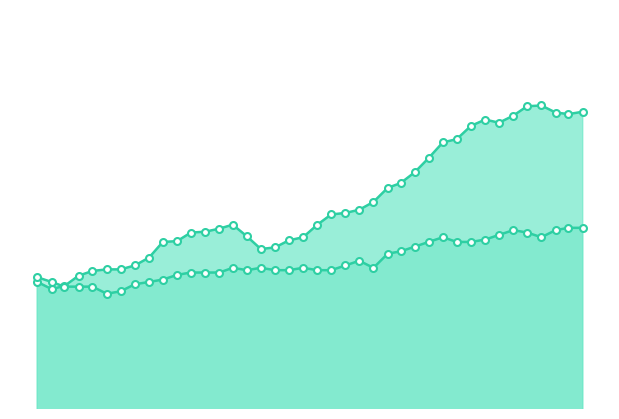

At how many categories does at least one series exceed 0?

40